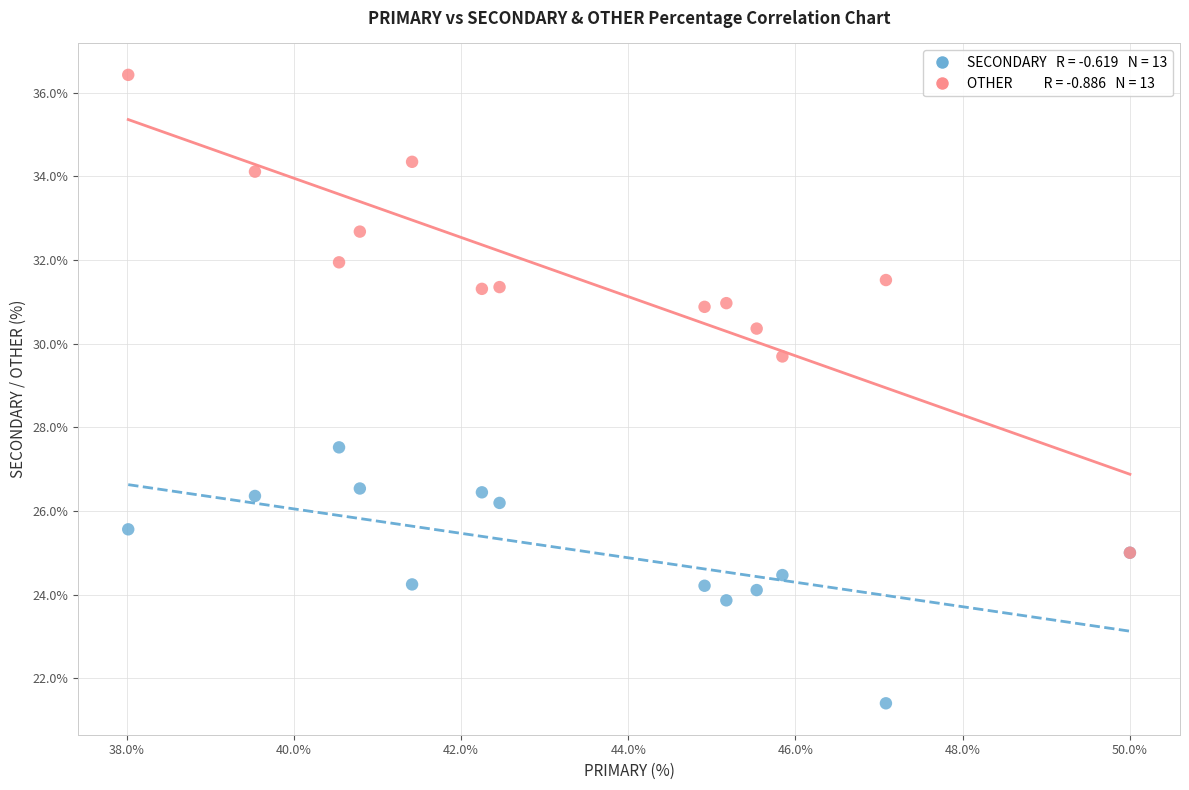

Across all series, what Y value is closest to 28?

27.5